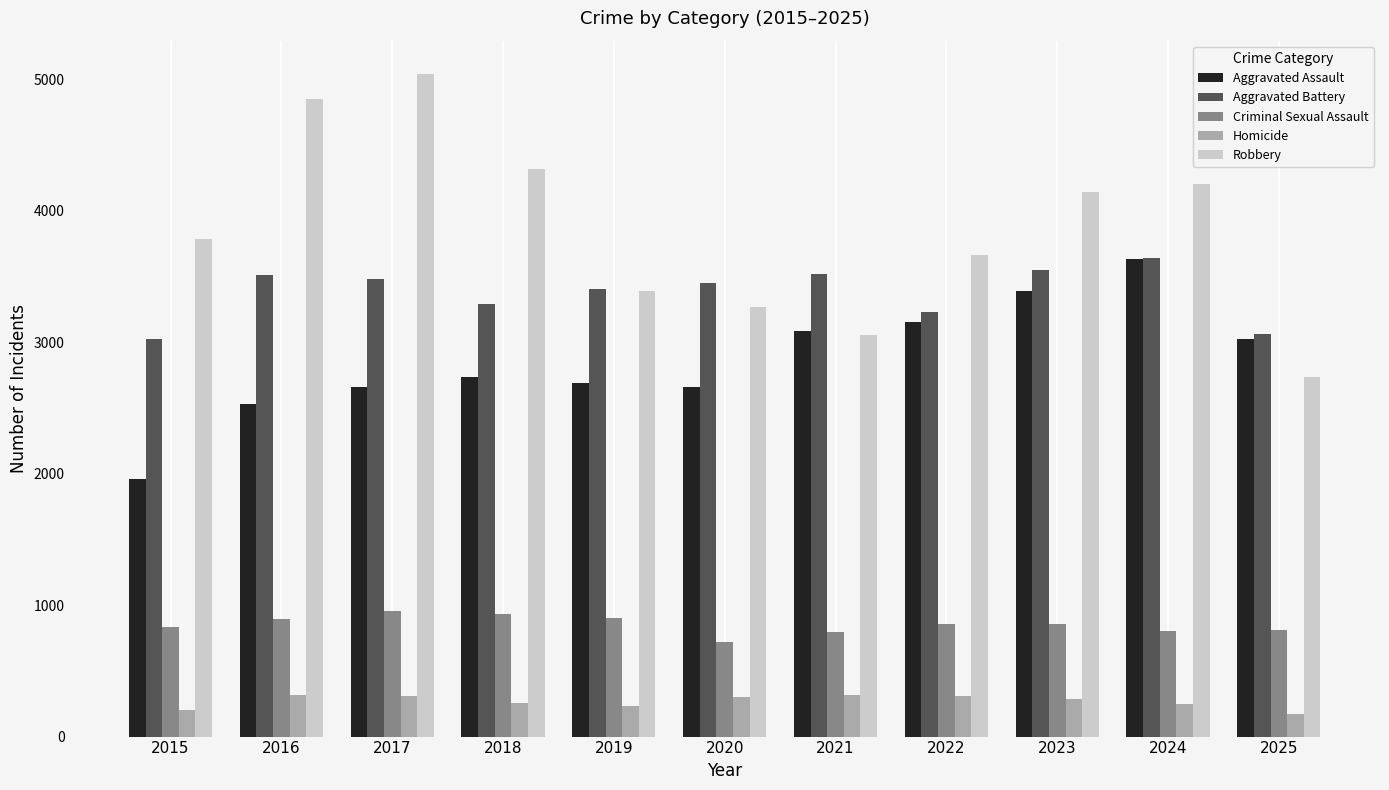

What is the value of the Aggravated Battery bar at the 3rd from the left?

3481